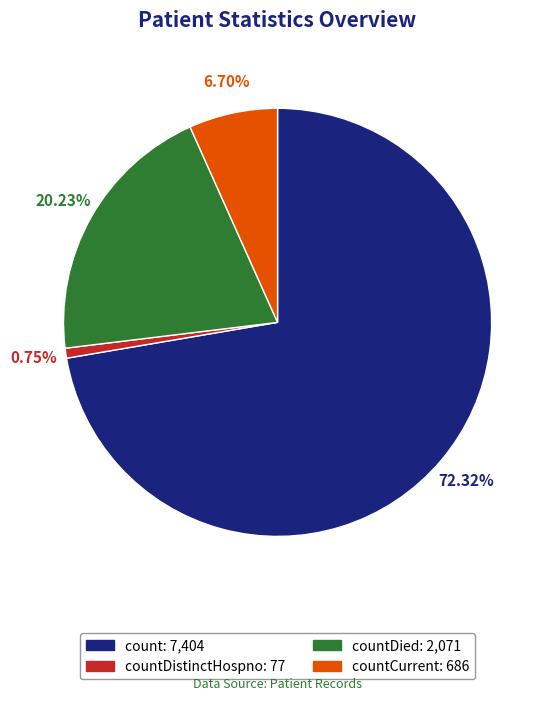

Is there a majority slice in this chart?

Yes